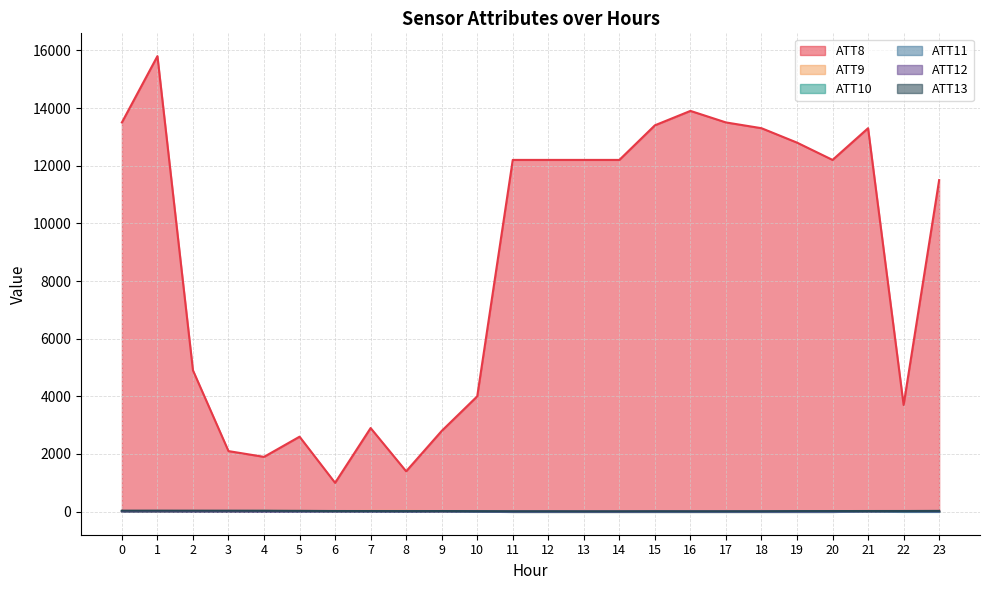

True or false: ATT8 and ATT12 cross at least once.

False